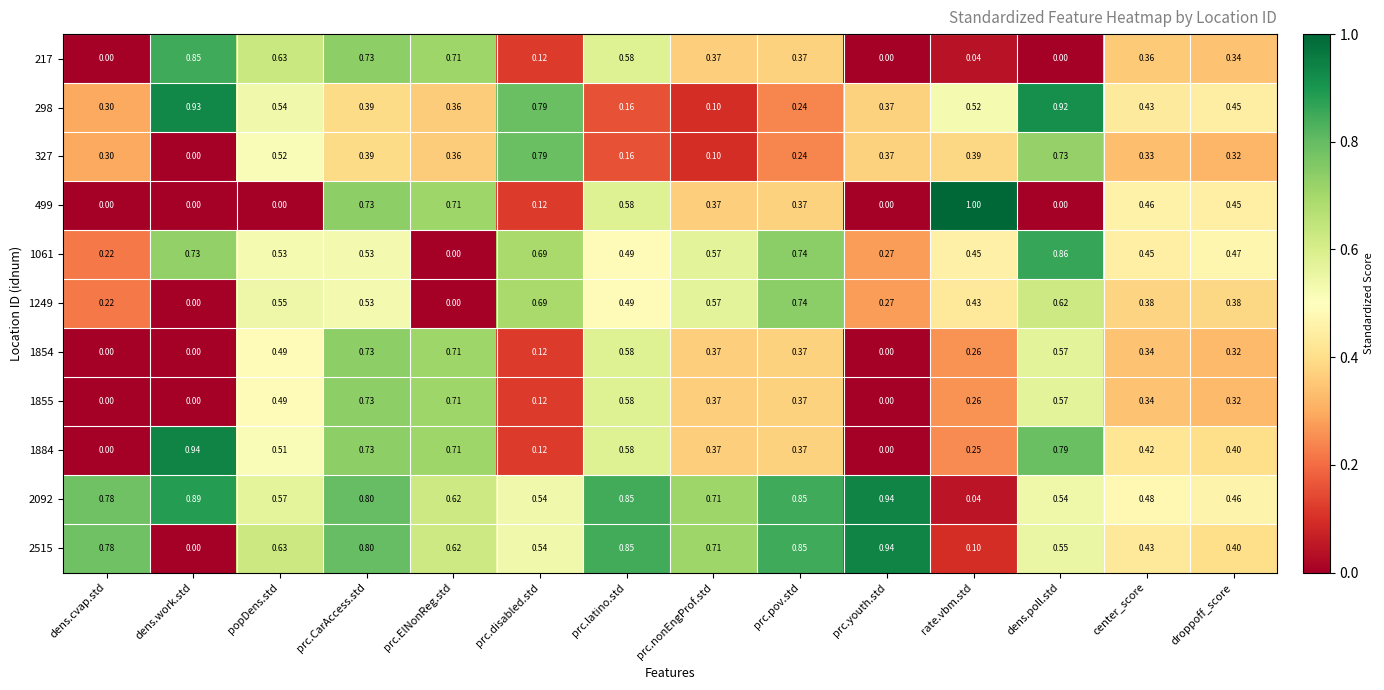

At which category is the sum across all series the highest?

prc.CarAccess.std